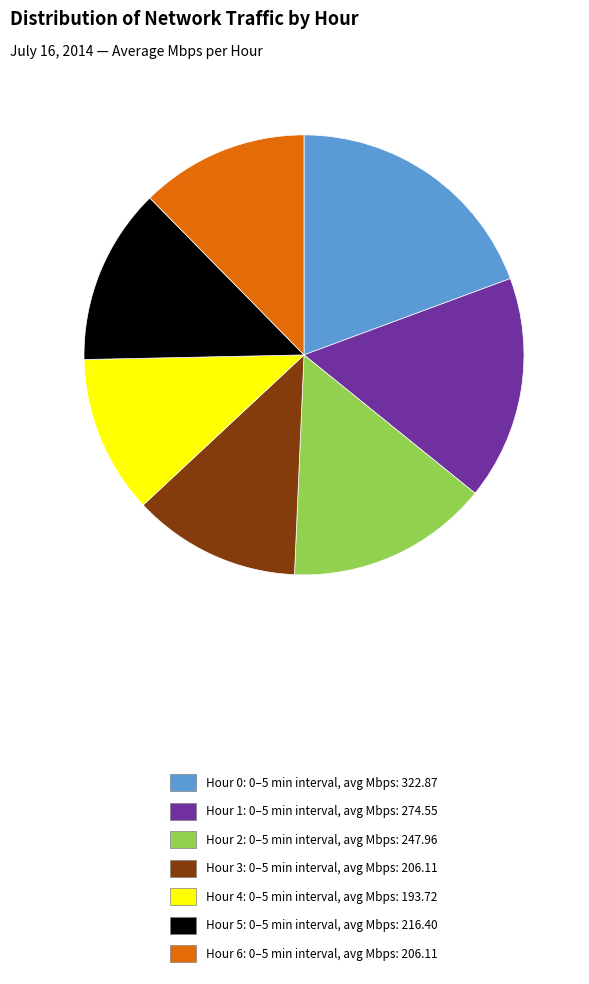

Does Hour 1 account for over 50% of the chart?

No